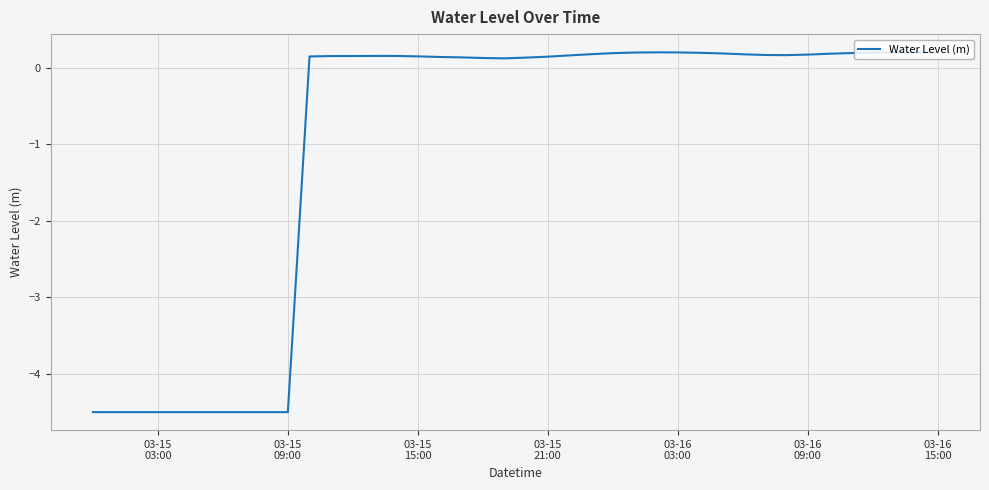

What is the smallest value displayed?

-4.5